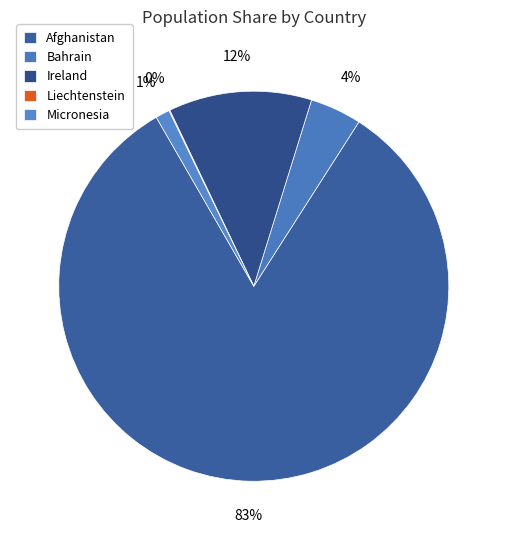

To the nearest percent, what portion does Ireland represent?

12%